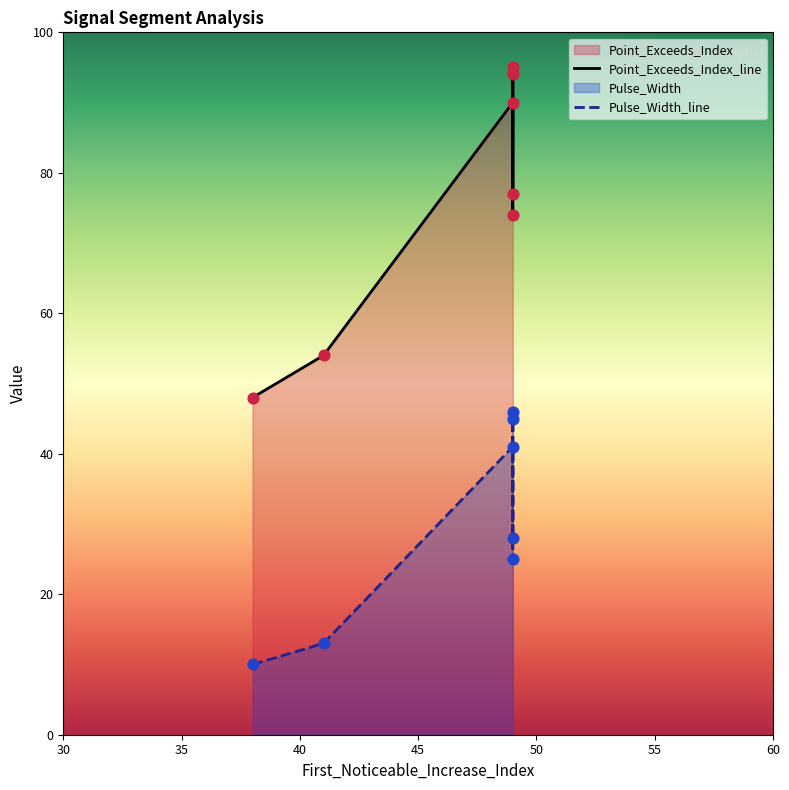

At how many categories does at least one series exceed 54?

5